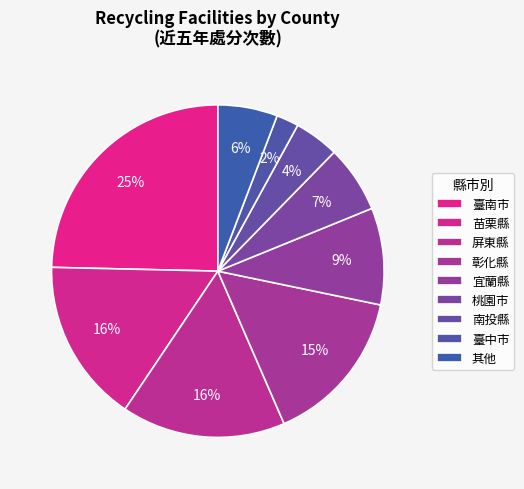

Is there a majority slice in this chart?

No